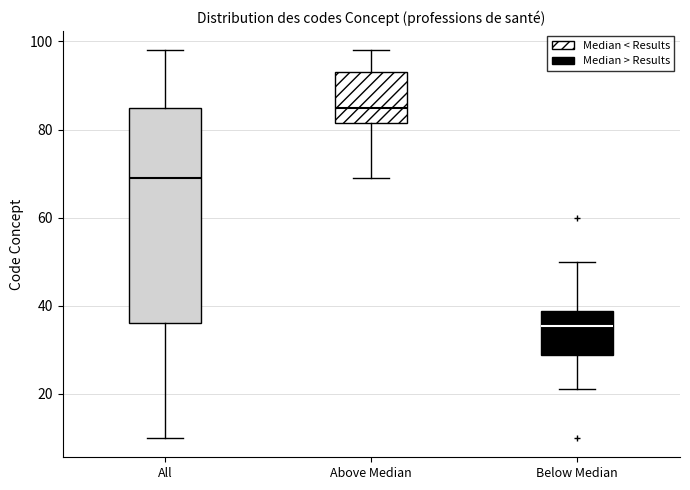

Reading left to right, read every box against the y-axis: the position of its median line, the range the box covers, and the ends of its whiskers. The values are not printed on the chart, so give them approximately, as read against the axis.

All: median 70, box 36 to 86, whiskers 10 to 98
Above Median: median 86, box 82 to 94, whiskers 70 to 98
Below Median: median 36, box 28 to 38, whiskers 22 to 50